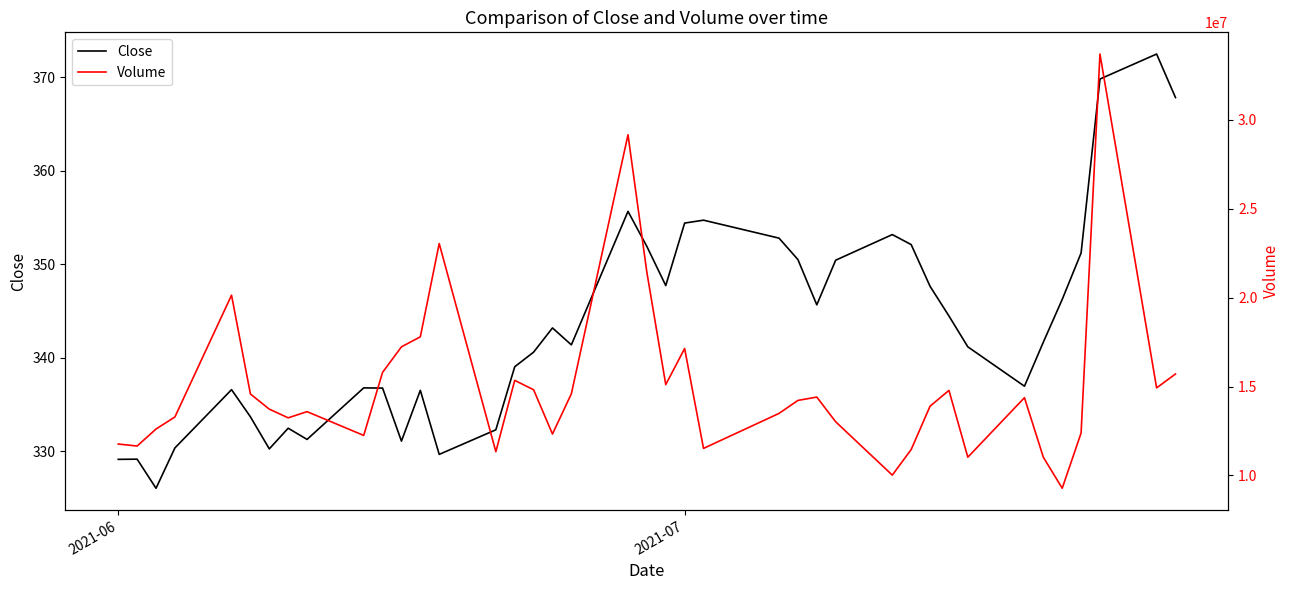

List the series in order of their overall mean, highest first.

Volume, Close